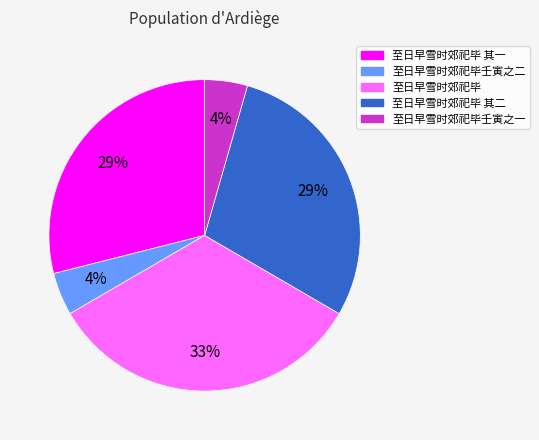

Which category has the biggest portion of the pie?

至日早雪时郊祀毕